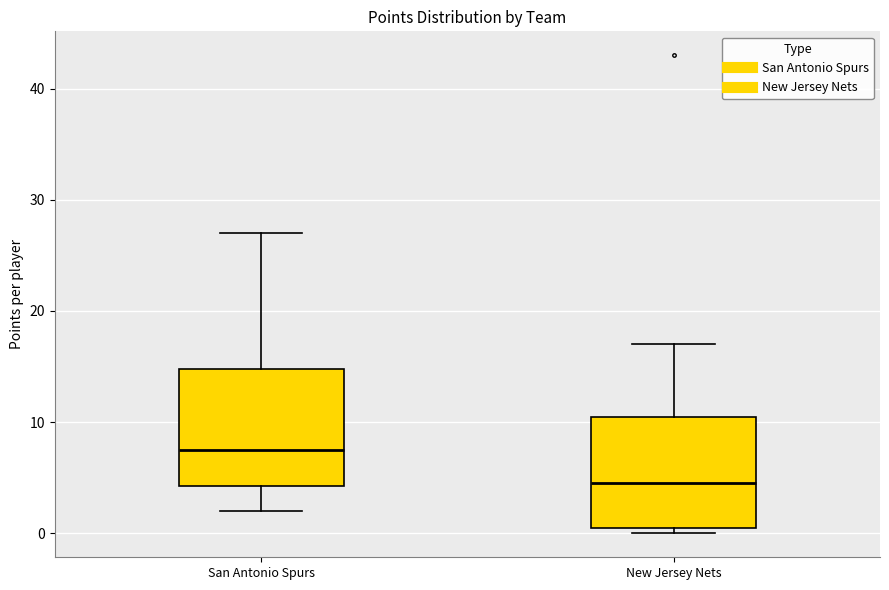

Where does the median line of the box for New Jersey Nets sit on the y-axis? The values are not printed on the chart, so give them approximately, as read against the axis.

5